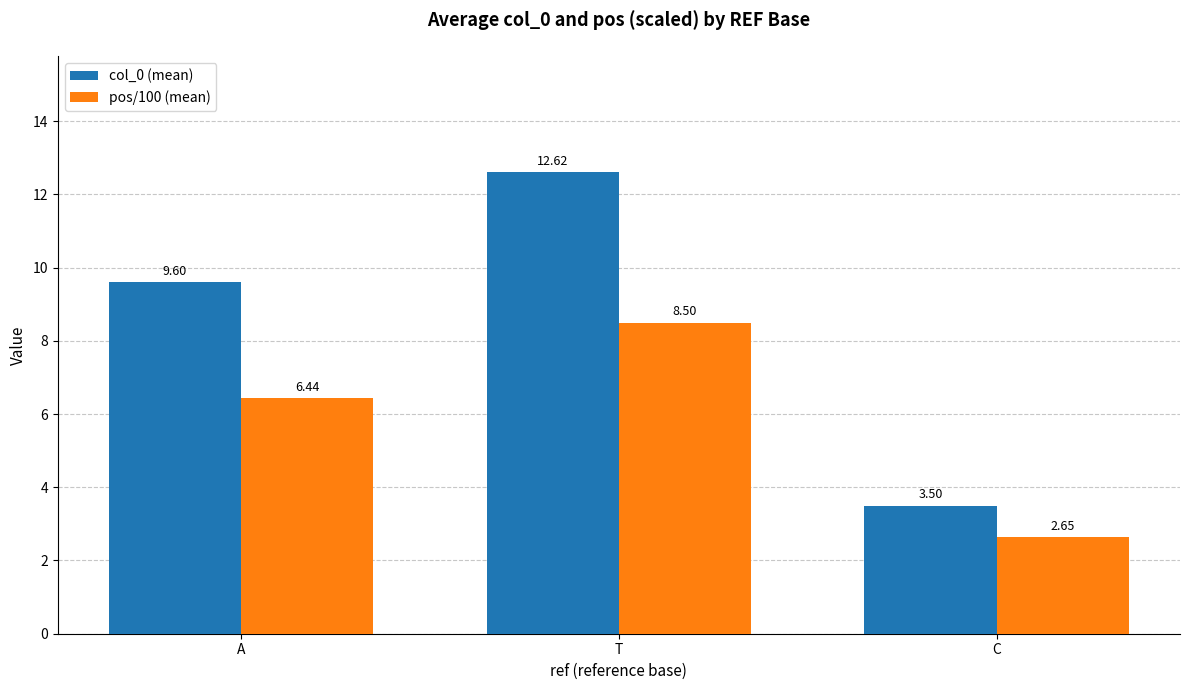

Rank the series by their maximum value, from lowest to highest.

pos/100 (mean), col_0 (mean)